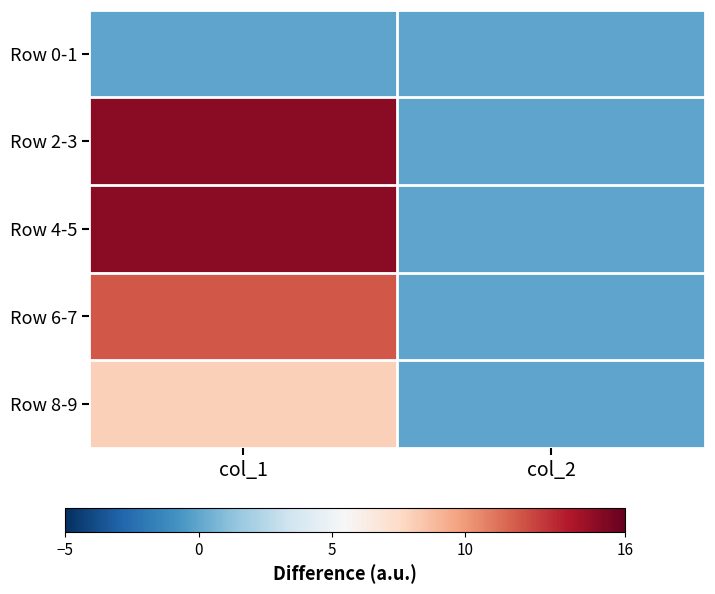

Reading left to right, list all the values displayed in this chart.

Row 0-1: col_1=0	col_2=0
Row 2-3: col_1=15	col_2=0
Row 4-5: col_1=15	col_2=0
Row 6-7: col_1=12	col_2=0
Row 8-9: col_1=8	col_2=0